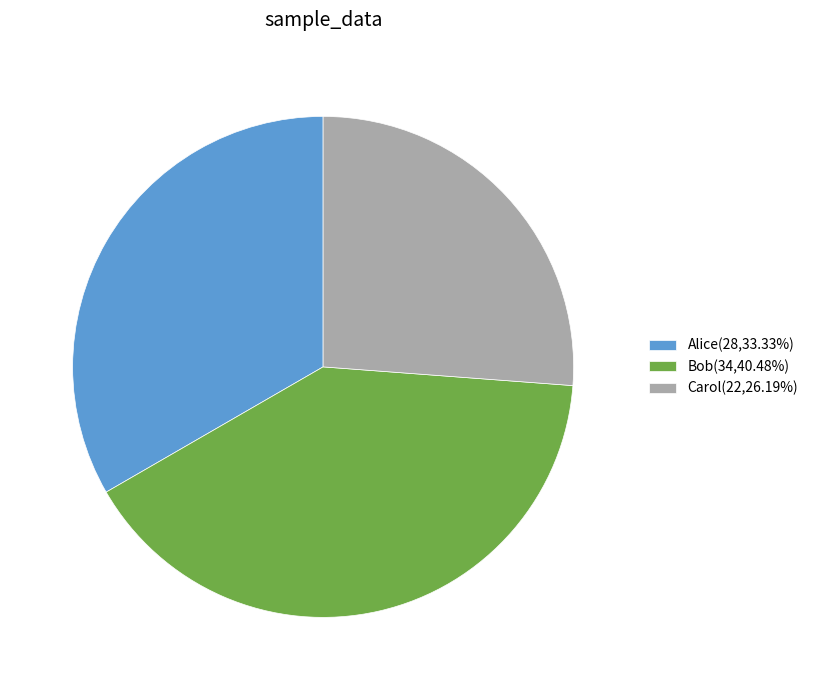

How many segments does this pie chart have?

3